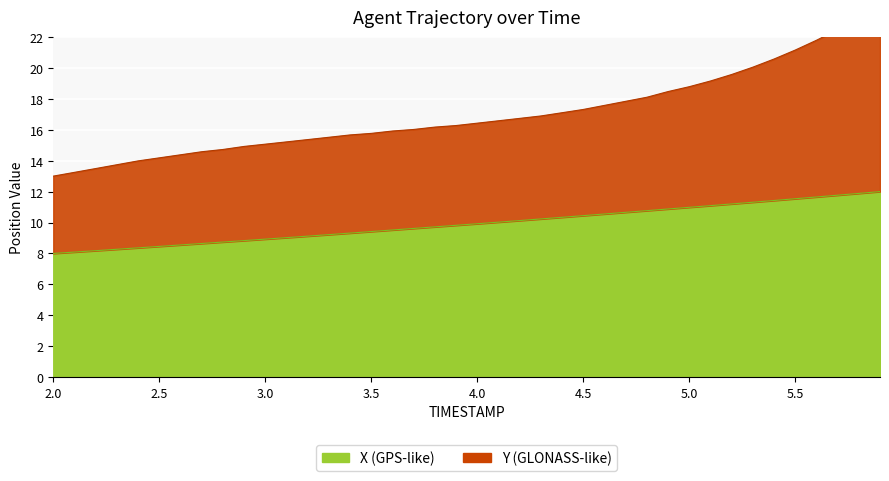

How many series are shown in this chart?

2